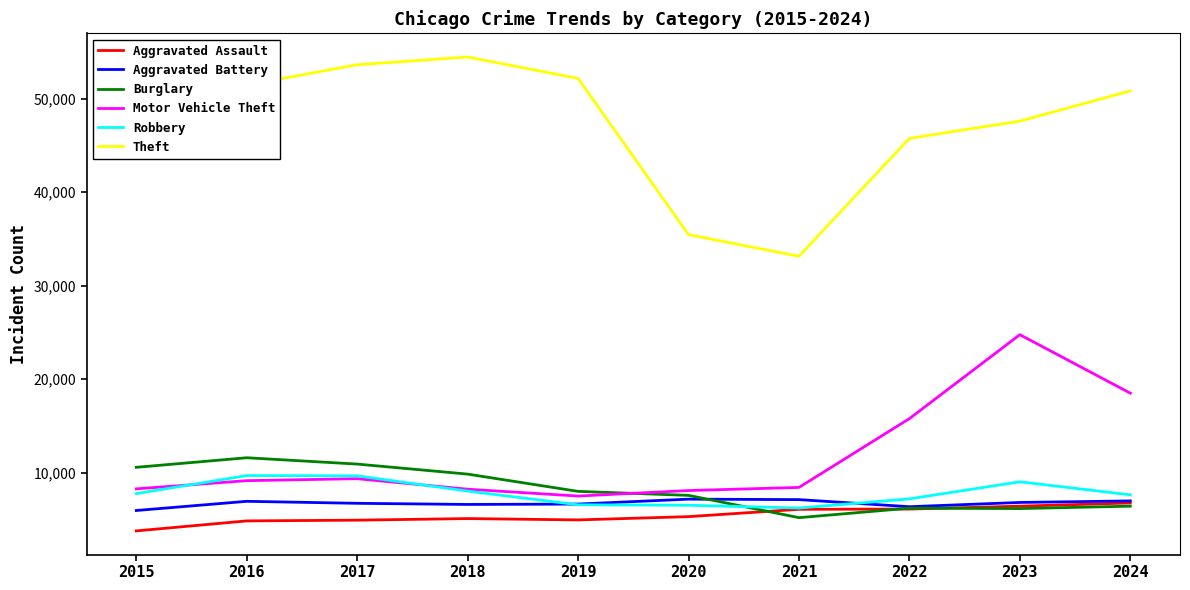

What is the smallest value displayed?

3796